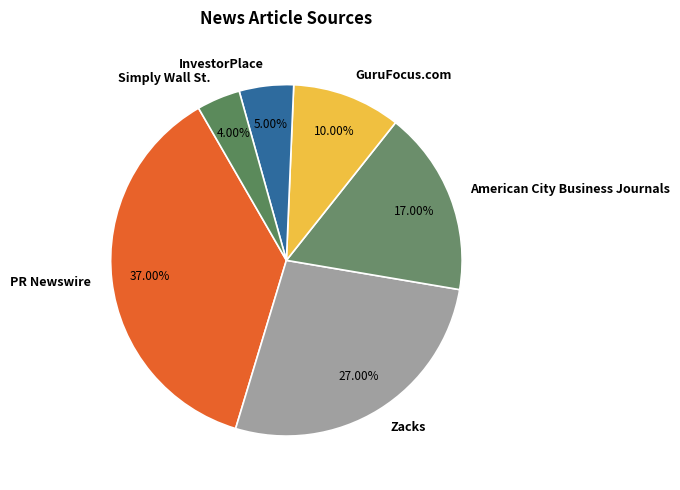

How much of the chart is everything except GuruFocus.com?

90.0%